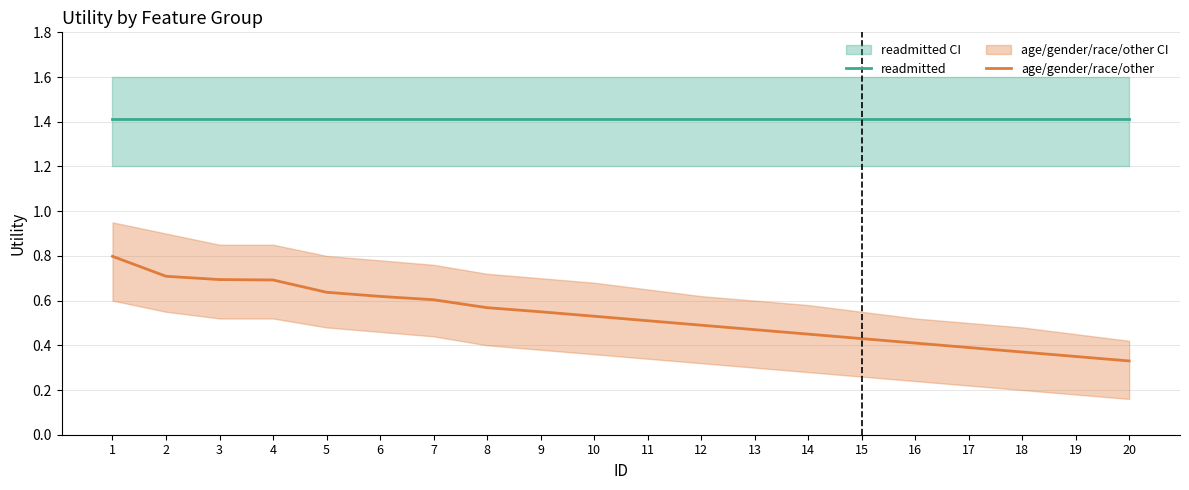

Rank the series by their maximum value, from highest to lowest.

readmitted, age/gender/race/other